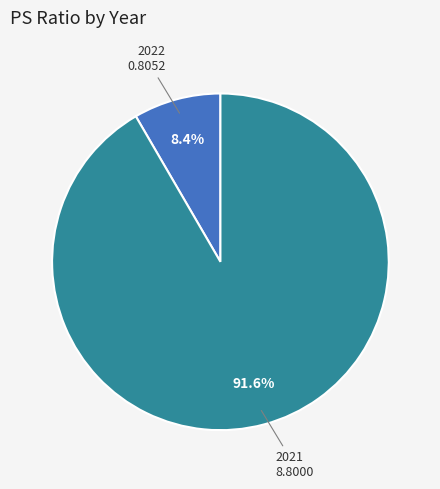

Is there any slice that represents more than half of the pie?

Yes